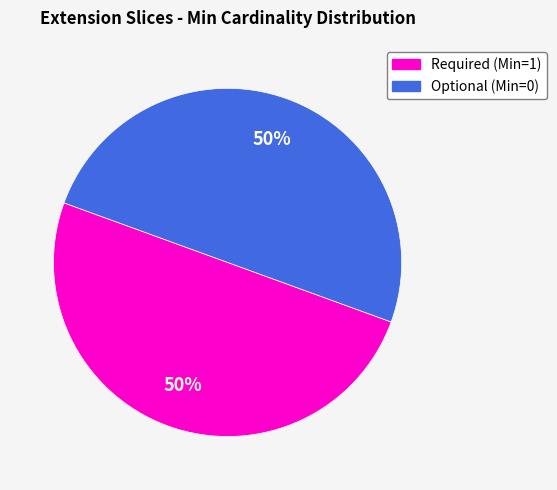

To the nearest percent, what is the average slice percentage?

50%